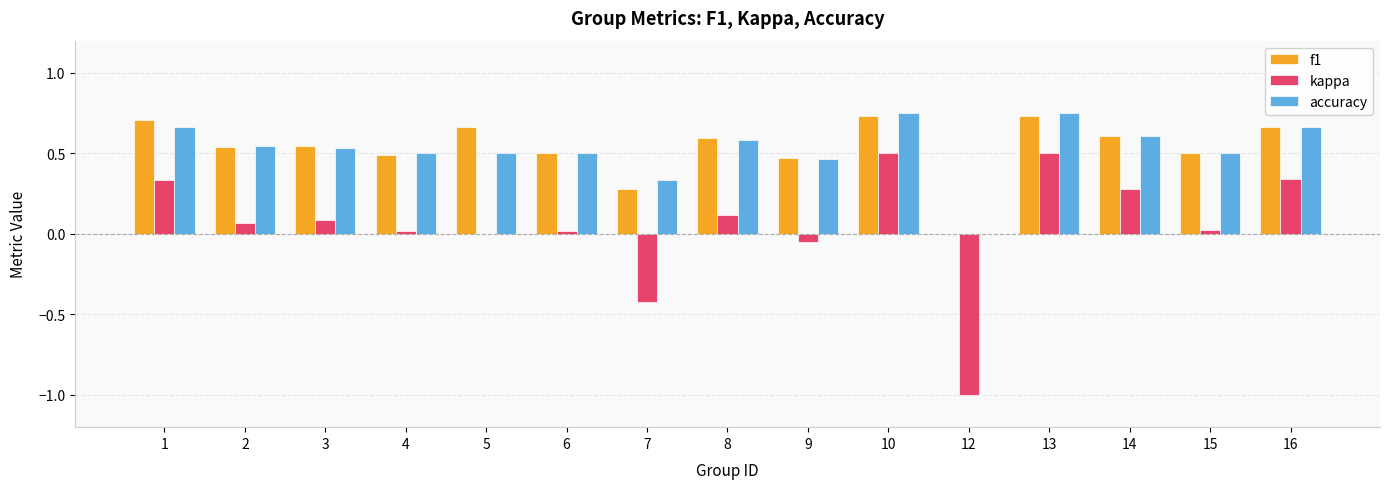

Does the chart contain stacked bars?

No